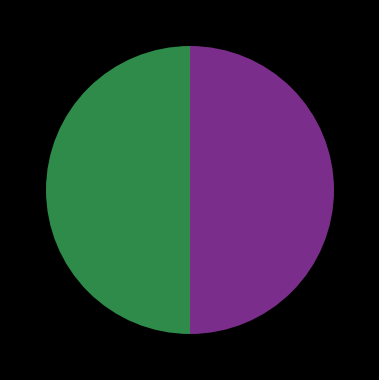

Does any single category account for the majority?

No